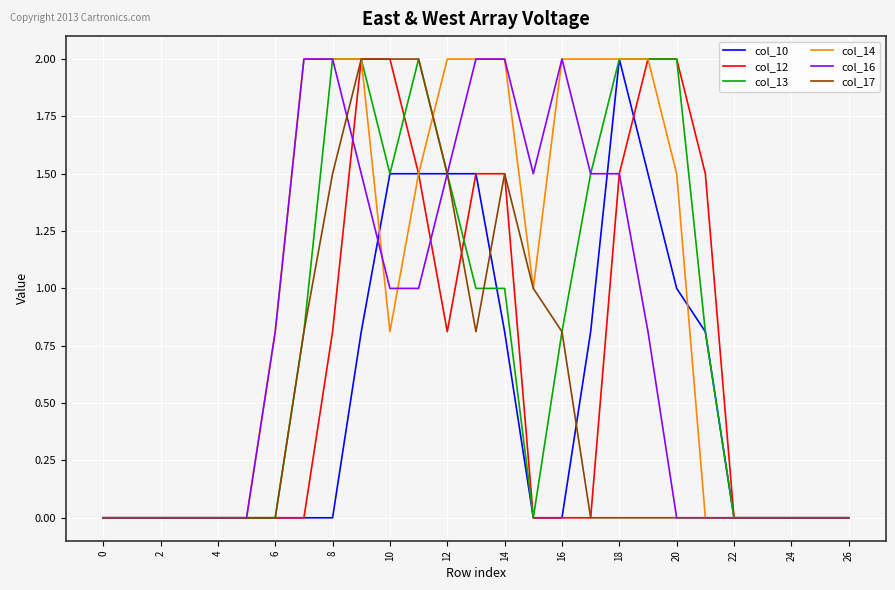

What is the difference between the second highest and second lowest values in the col_17 series?

2.0